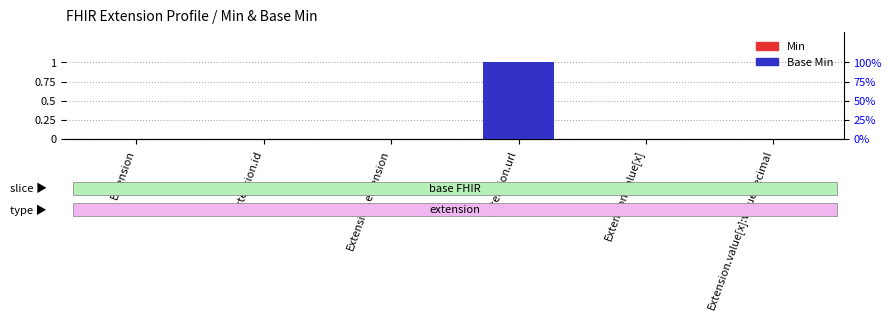

What are all the series names shown in the legend?

Min, Base Min